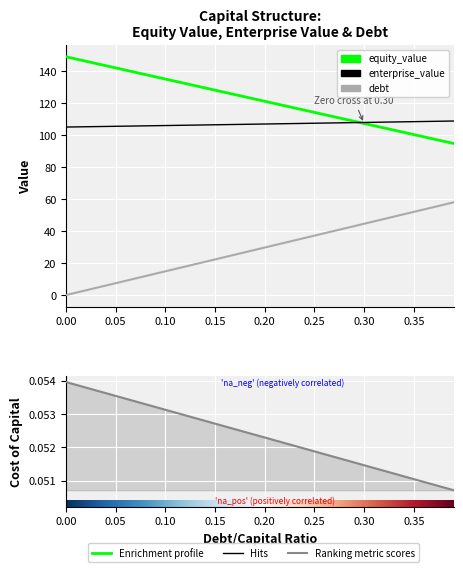

Is this an area chart (filled region under the line)?

No